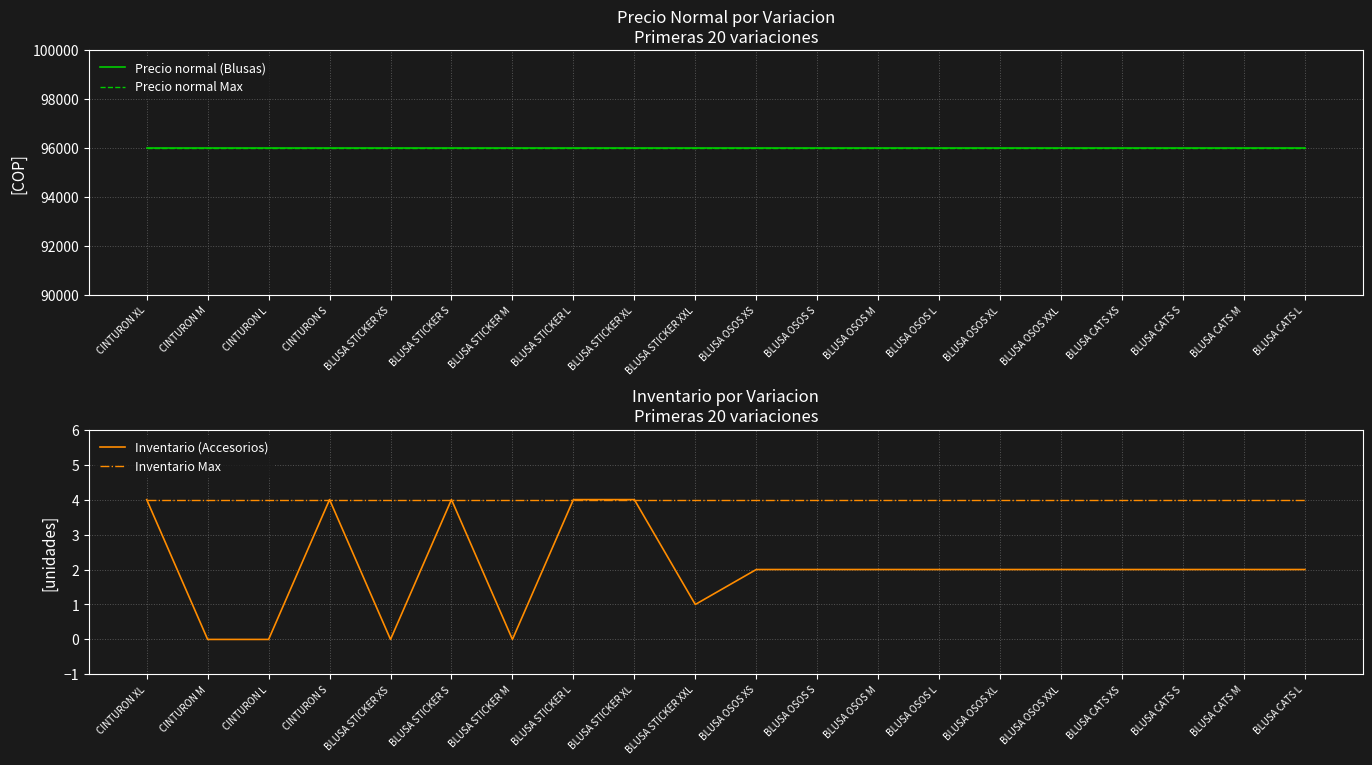

Which has a higher value, BLUSA CATS S or BLUSA OSOS XL?

BLUSA CATS S